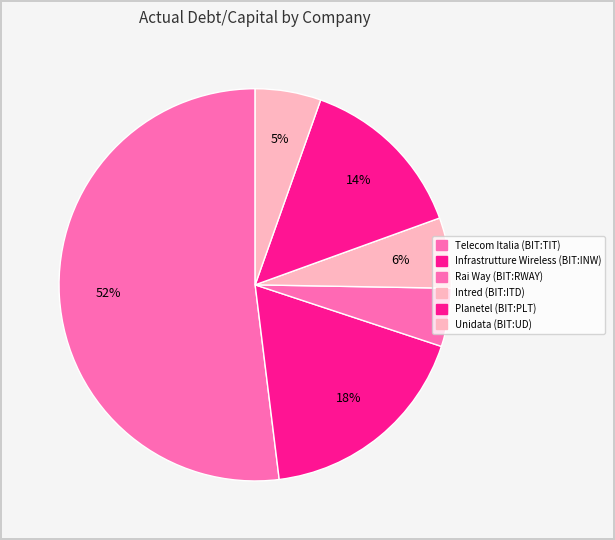

How many segments does this pie chart have?

6